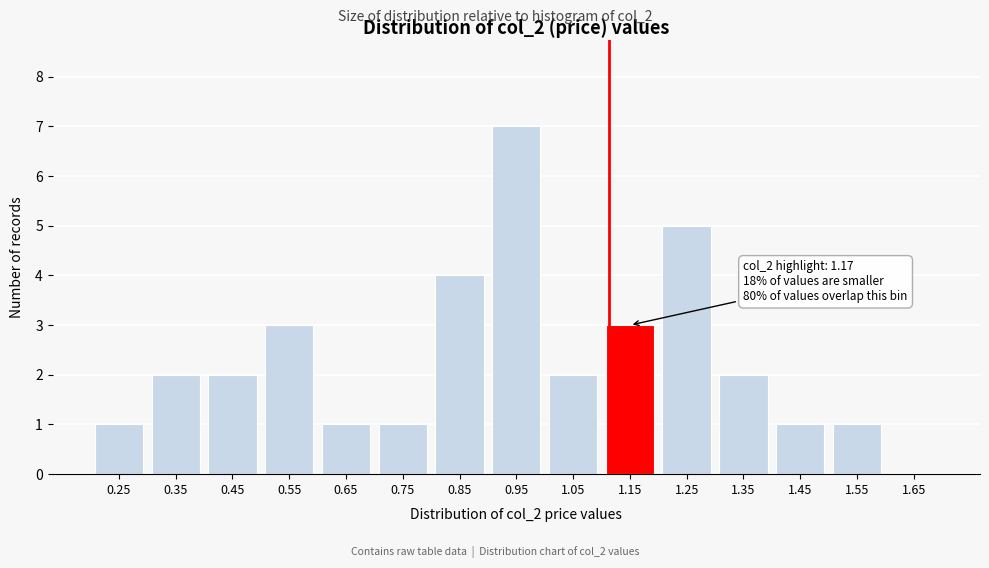

Reading right to left, list all the values displayed in this chart.

1.65=0	1.55=1	1.45=1	1.35=2	1.25=5	1.15=3	1.05=2	0.95=7	0.85=4	0.75=1	0.65=1	0.55=3	0.45=2	0.35=2	0.25=1